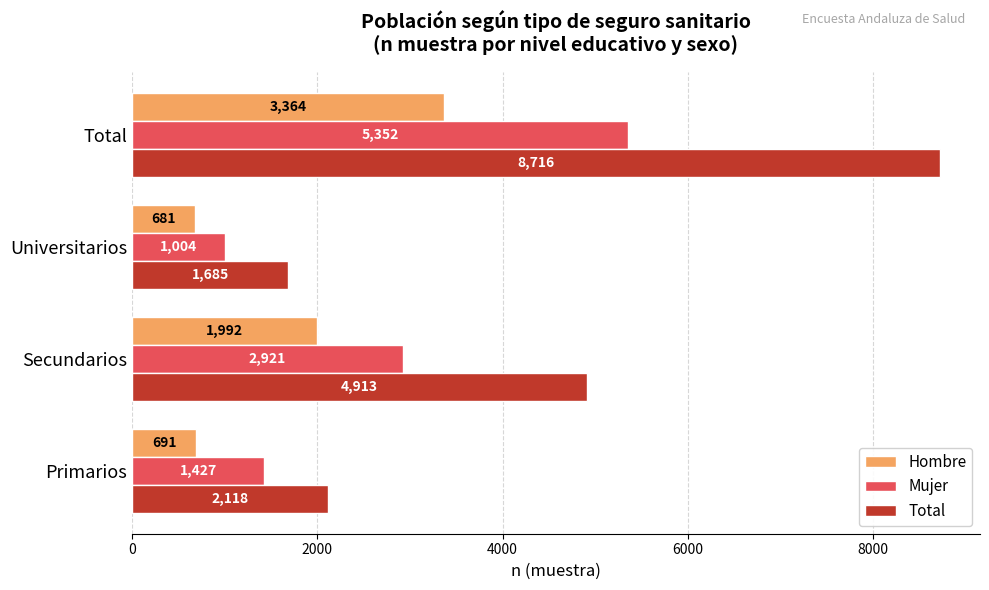

List the series in order of their overall mean, lowest first.

Hombre, Mujer, Total